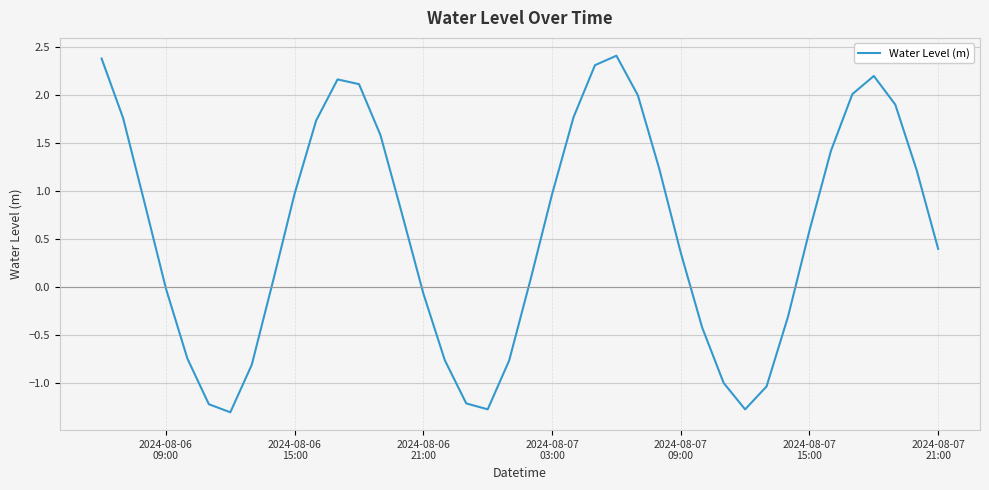

What is the maximum value shown in the chart?

2.4